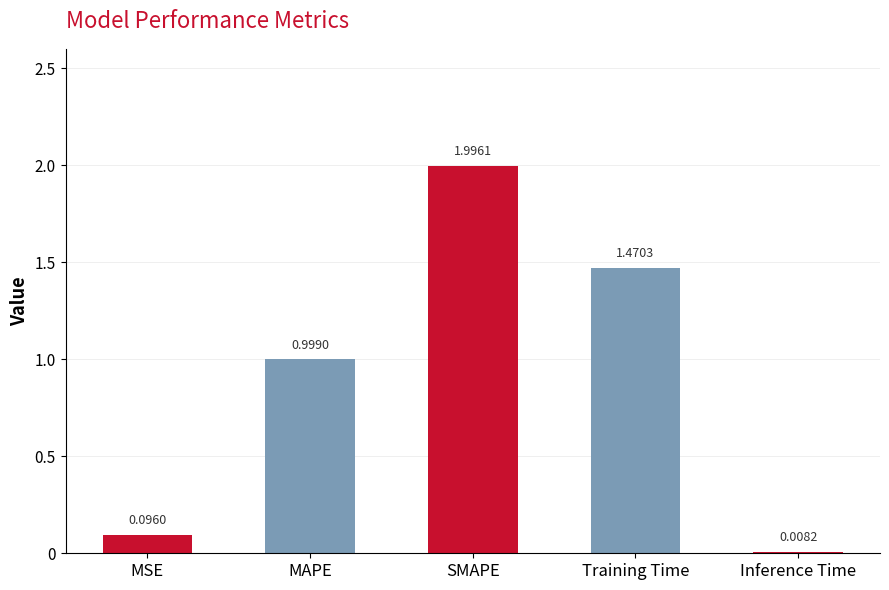

What position from the right is Inference Time?

1